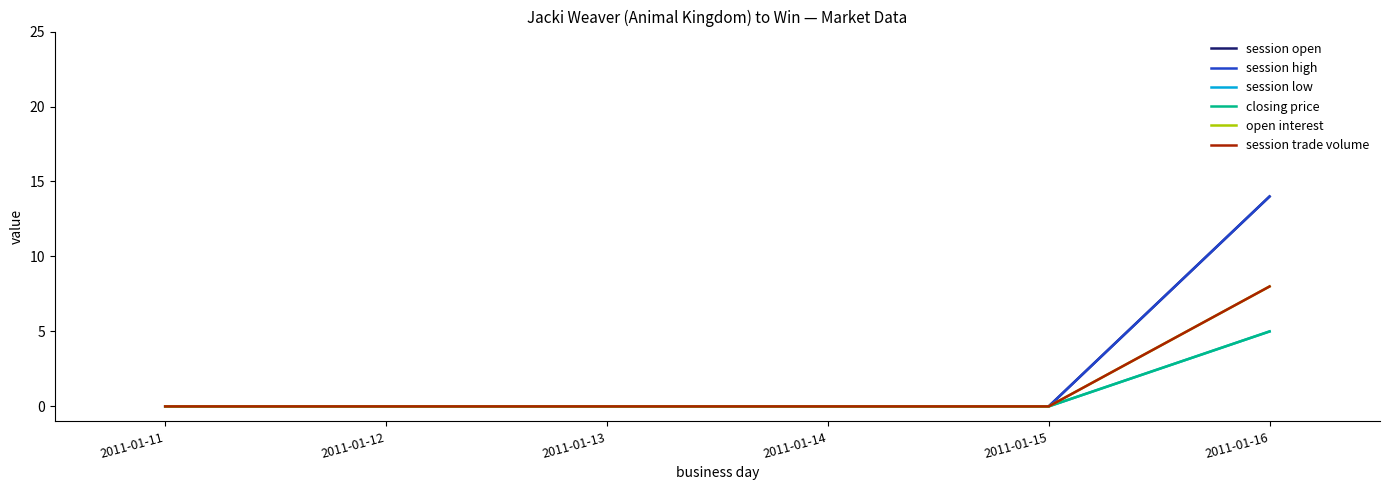

At which category is the sum across all series the highest?

2011-01-16